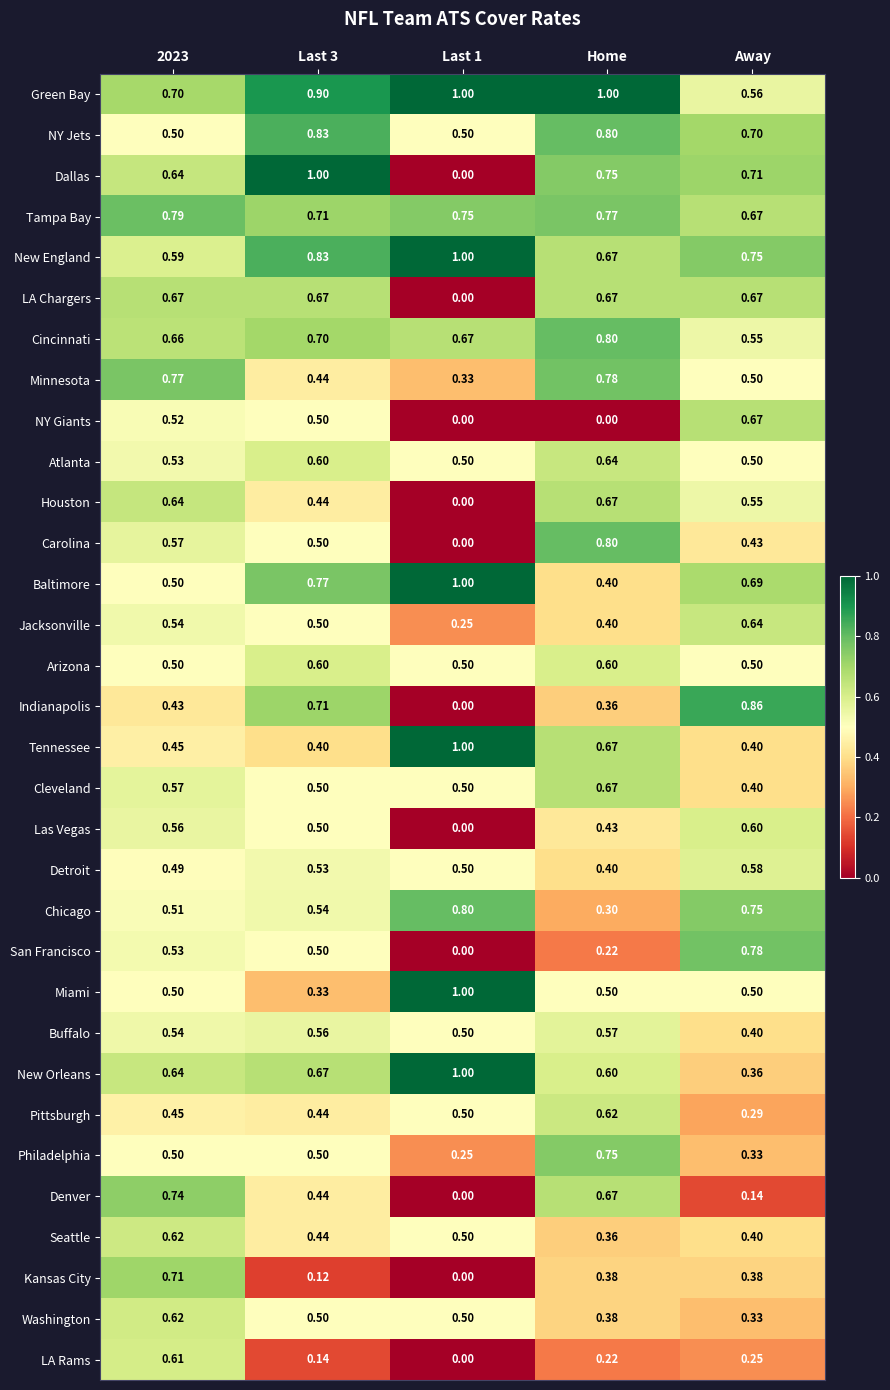

How many series are shown in this chart?

32